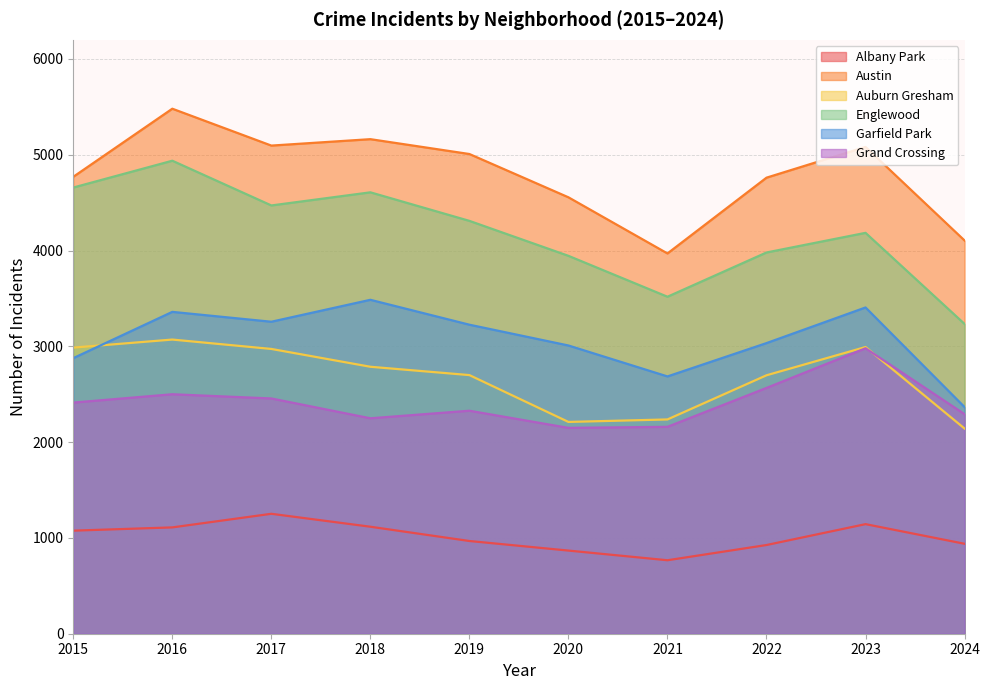

What is the sum of all Austin values?

47992